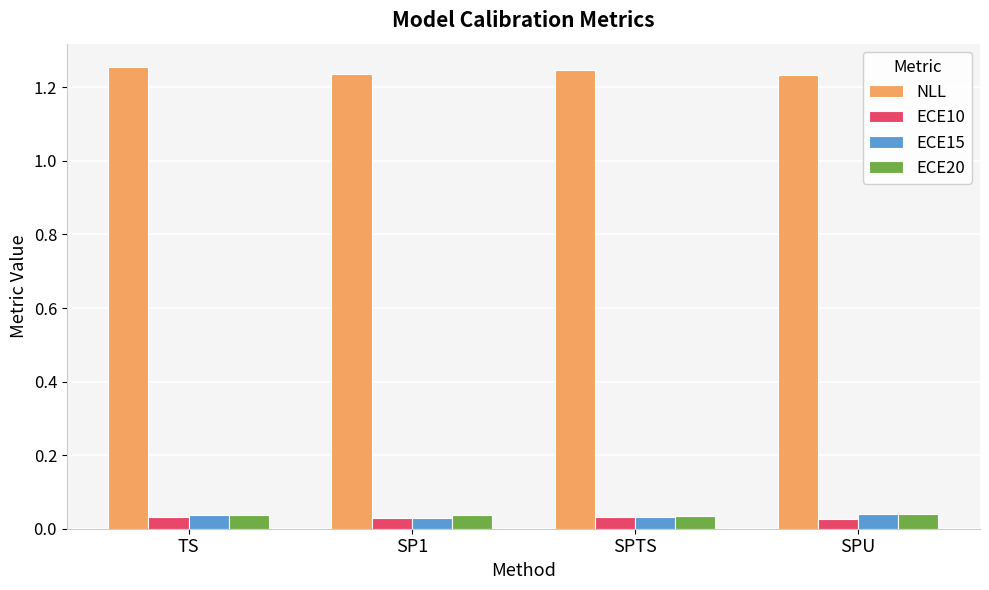

Which series has the largest total across all categories?

NLL